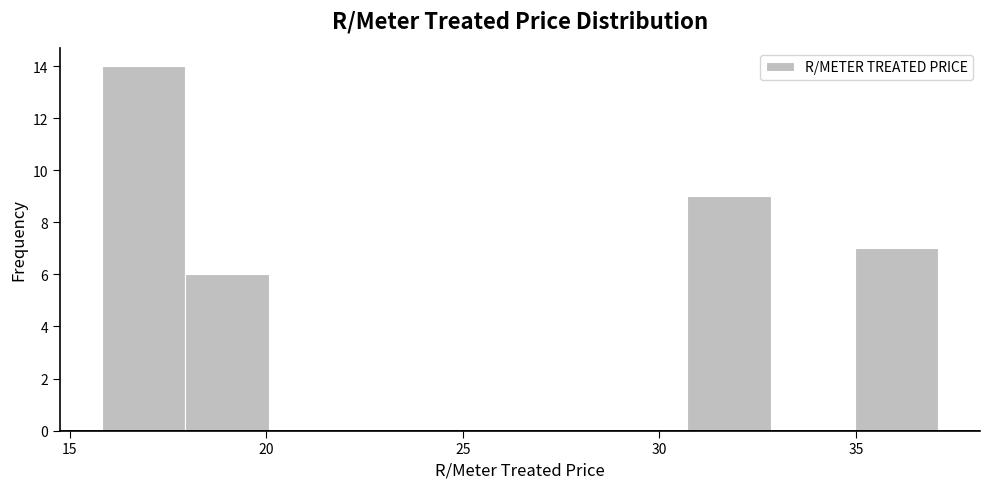

Reading left to right, list every bar in this chart as the range it spans on the x-axis followed by its height. Neither the bar edges nor the heights are printed on the chart, so give them approximately, as read against the axes.

16.0 to 18.0: 14
18.0 to 20.0: 6
20.0 to 22.0: 0
22.0 to 24.5: 0
24.5 to 26.5: 0
26.5 to 28.5: 0
28.5 to 30.5: 0
30.5 to 33.0: 9
33.0 to 35.0: 0
35.0 to 37.0: 7